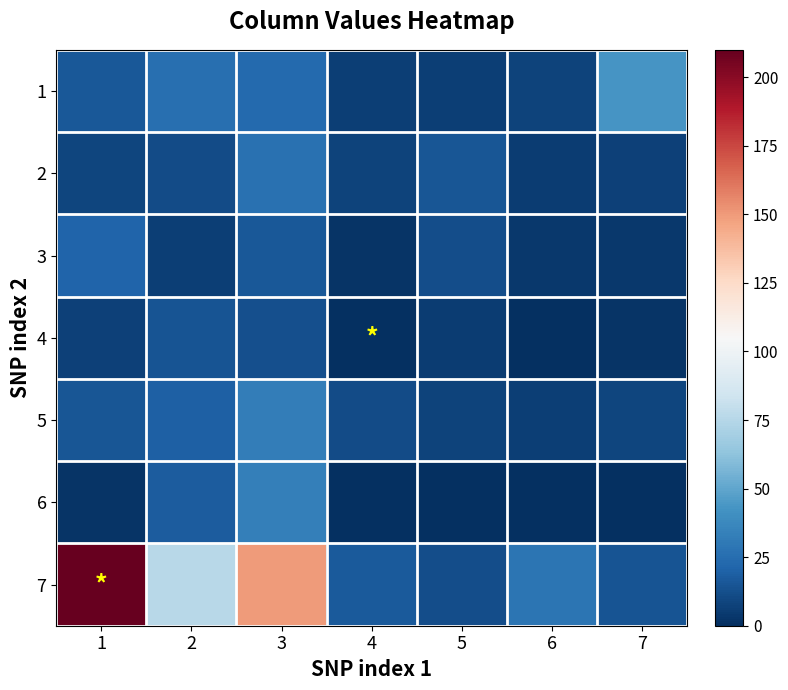

At which category is the sum across all series the highest?

3